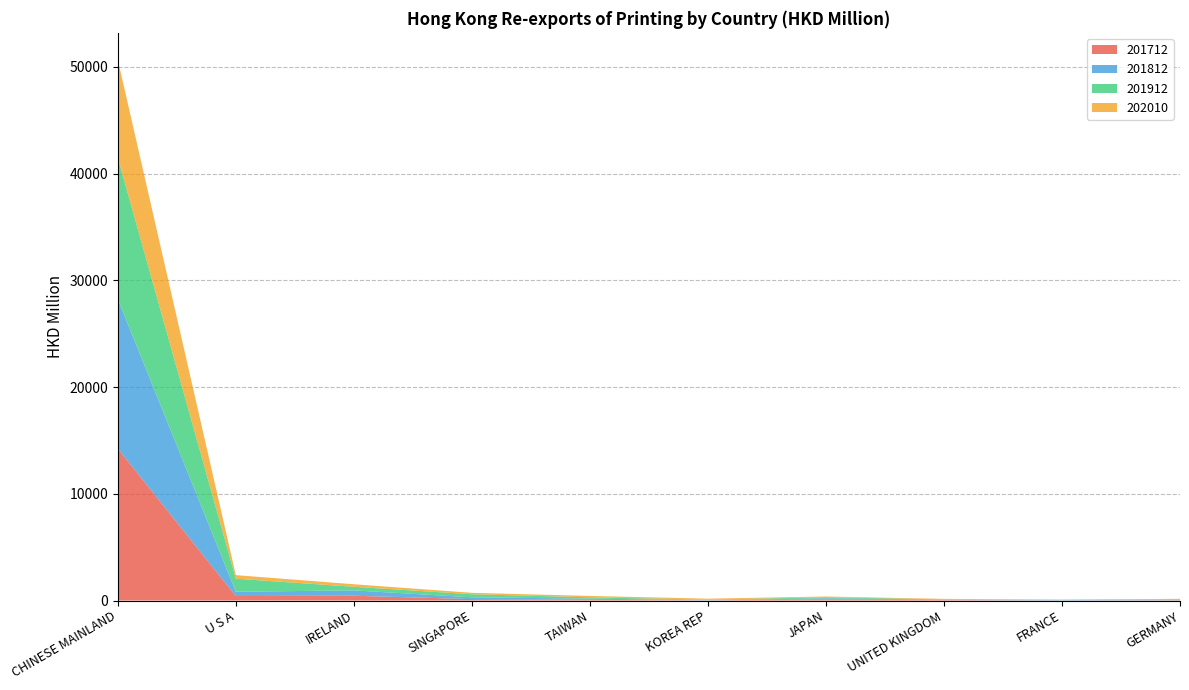

Reading left to right, what are all the values shown in this chart?

201712: CHINESE MAINLAND=14239.8	U S A=420.0	IRELAND=447.5	SINGAPORE=133.5	TAIWAN=65.1	KOREA REP=18.9	JAPAN=104.2	UNITED KINGDOM=45.4	FRANCE=8.6	GERMANY=29.3
201812: CHINESE MAINLAND=13999.4	U S A=404.4	IRELAND=501.3	SINGAPORE=166.5	TAIWAN=109.6	KOREA REP=17.5	JAPAN=101.7	UNITED KINGDOM=41.3	FRANCE=32.8	GERMANY=54.7
201912: CHINESE MAINLAND=13254.1	U S A=1220.0	IRELAND=340.6	SINGAPORE=286.3	TAIWAN=127.6	KOREA REP=45.9	JAPAN=99.4	UNITED KINGDOM=23.2	FRANCE=20.4	GERMANY=45.9
202010: CHINESE MAINLAND=9166.7	U S A=333.5	IRELAND=234.7	SINGAPORE=135.1	TAIWAN=127.1	KOREA REP=90.5	JAPAN=70.1	UNITED KINGDOM=44.9	FRANCE=30.6	GERMANY=27.6